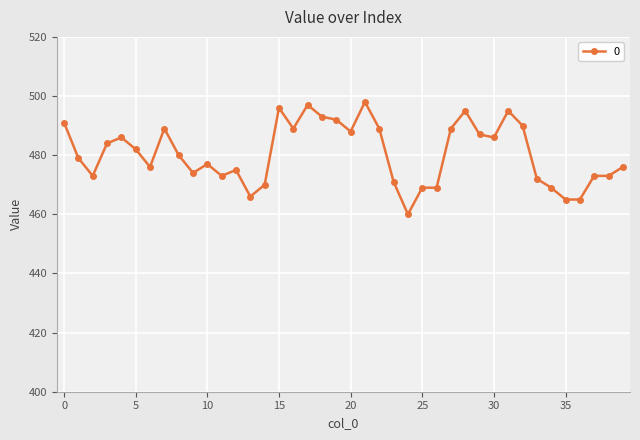

Reading right to left, transcribe all the data shown in this chart.

476	473	473	465	465	469	472	490	495	486	487	495	489	469	469	460	471	489	498	488	492	493	497	489	496	470	466	475	473	477	474	480	489	476	482	486	484	473	479	491